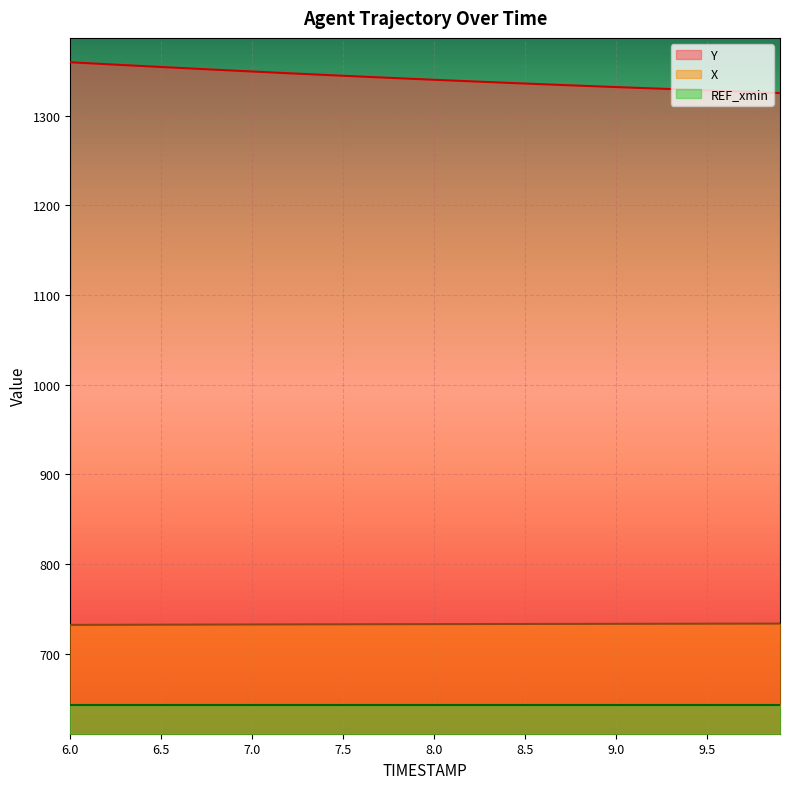

What is the sum of the Y values at 9.9 and 6.9?

2675.3